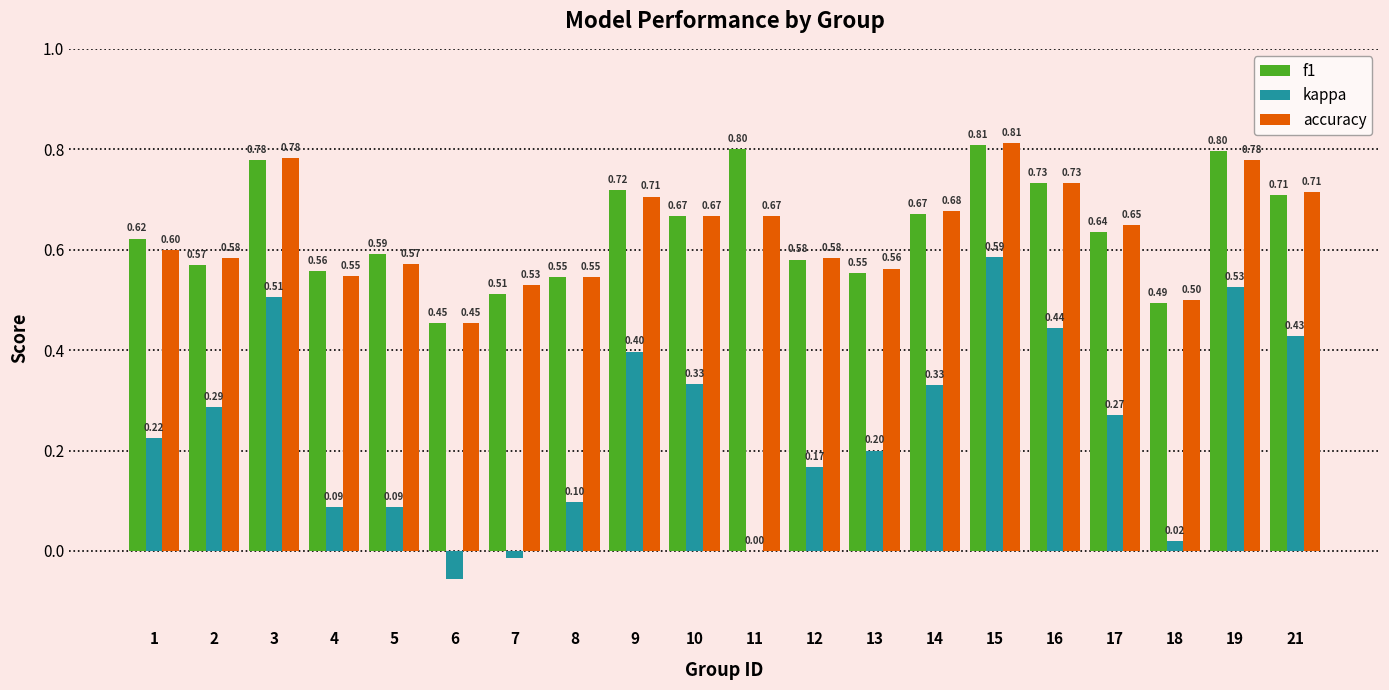

Which series has the largest total across all categories?

f1